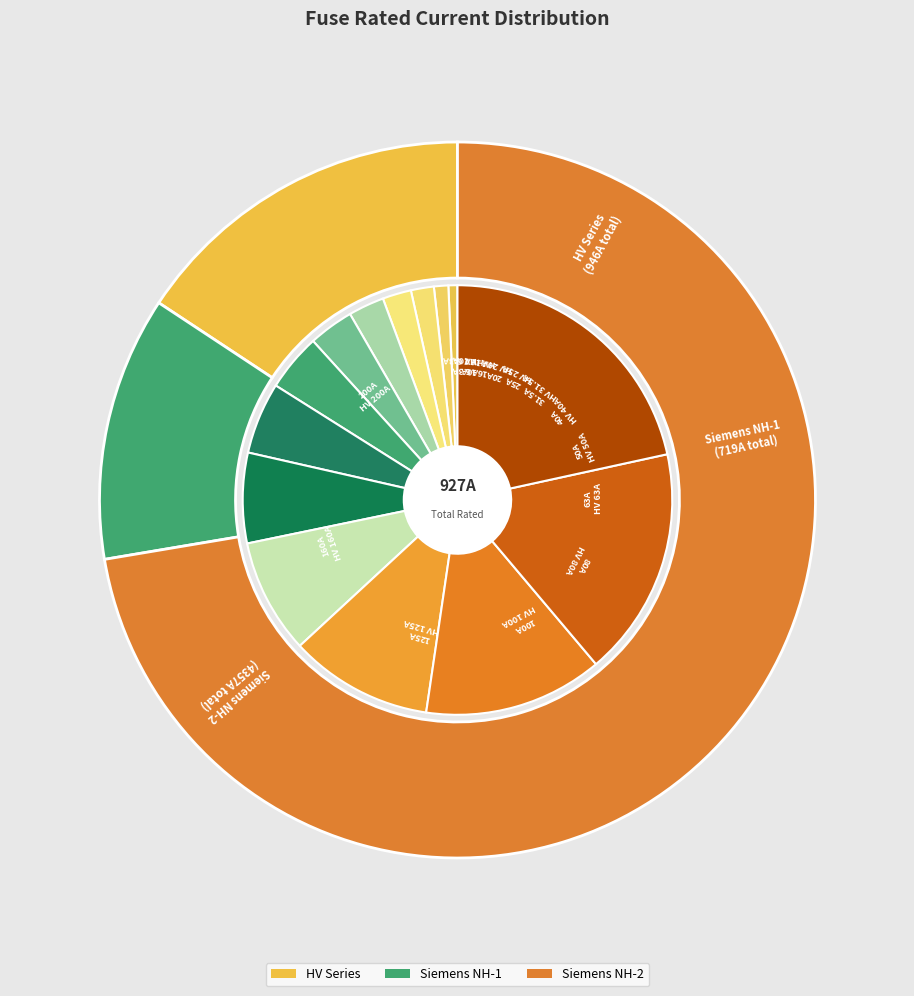

Is there a majority slice in this chart?

No